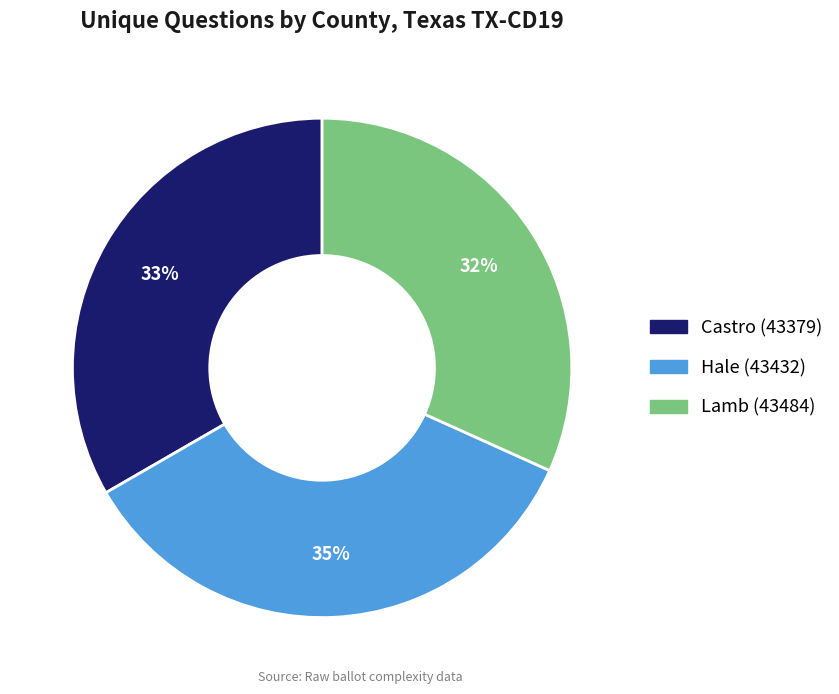

Between Castro (43379) and Hale (43432), which is larger?

Hale (43432)